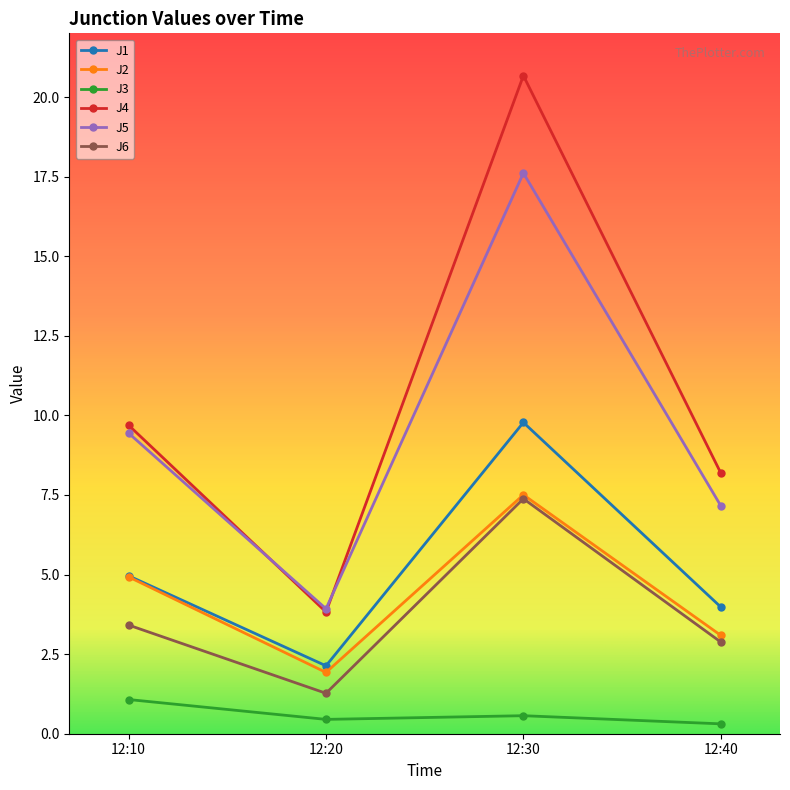

How many data points in J2 are above 4?

2